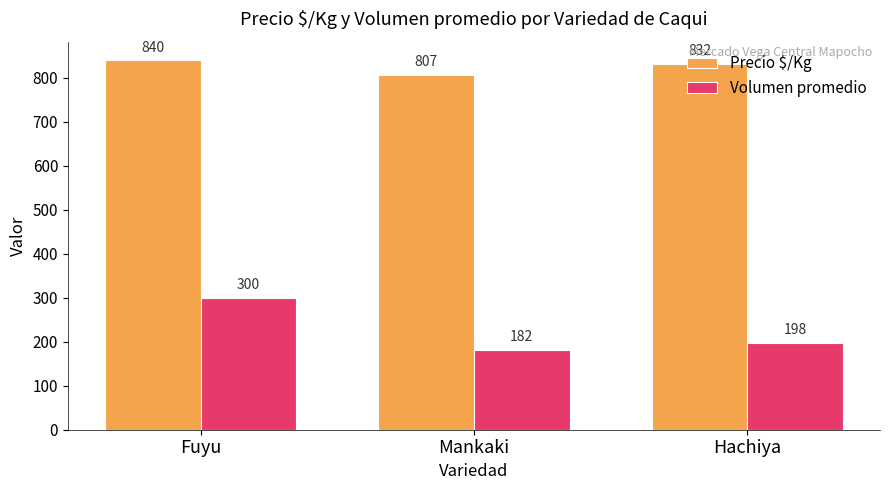

Which category has the lowest value in the Precio $/Kg series?

Mankaki